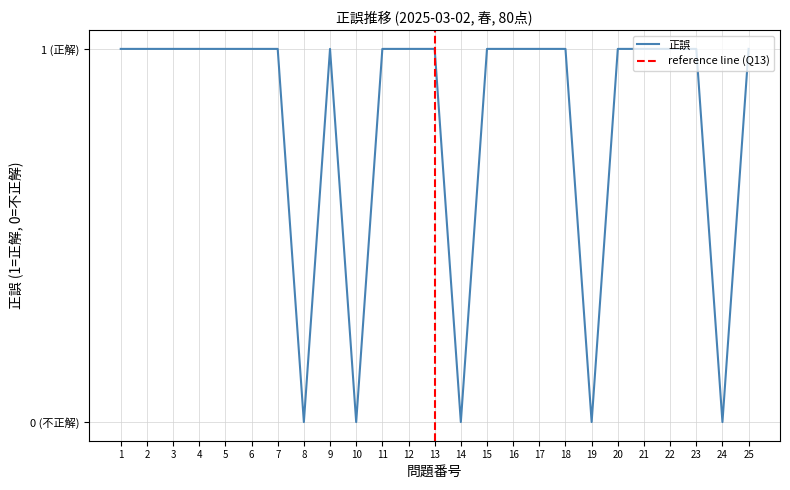

The chart shows a value of 0 at 2. True or false?

False